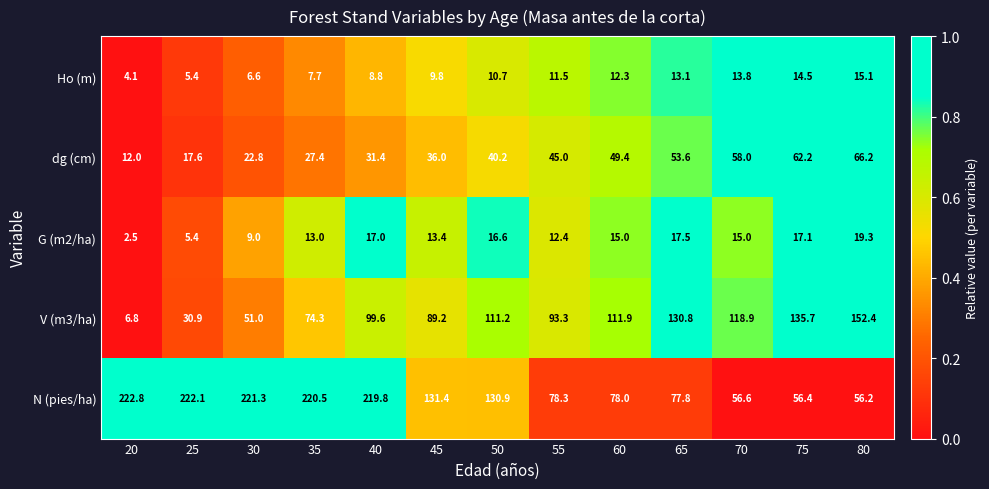

Rank the categories by N (pies/ha) value from lowest to highest.

80, 75, 70, 65, 60, 55, 50, 45, 40, 35, 30, 25, 20